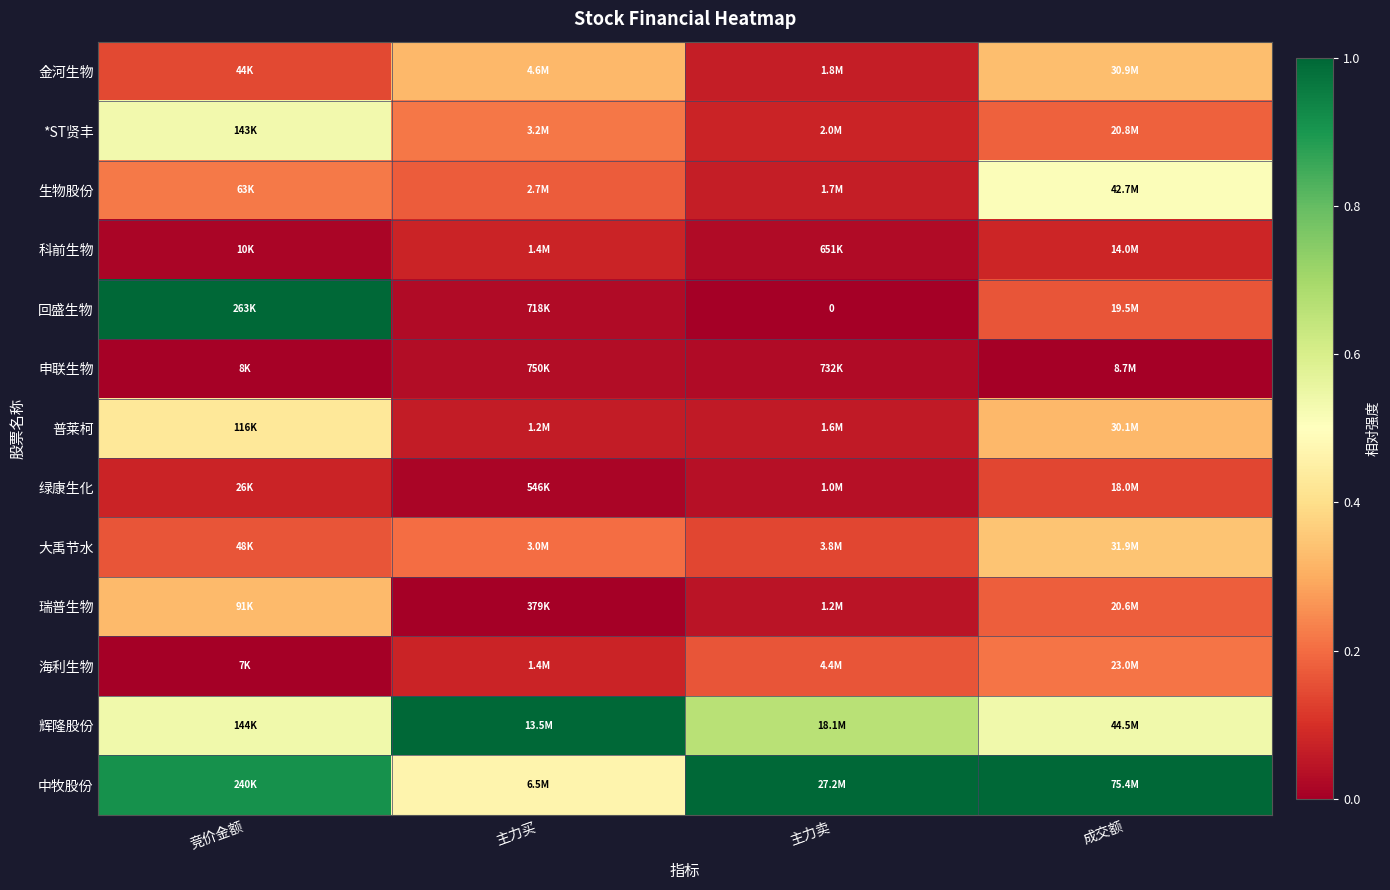

Count the *ST贤丰 values in the range 0 to 1.

4